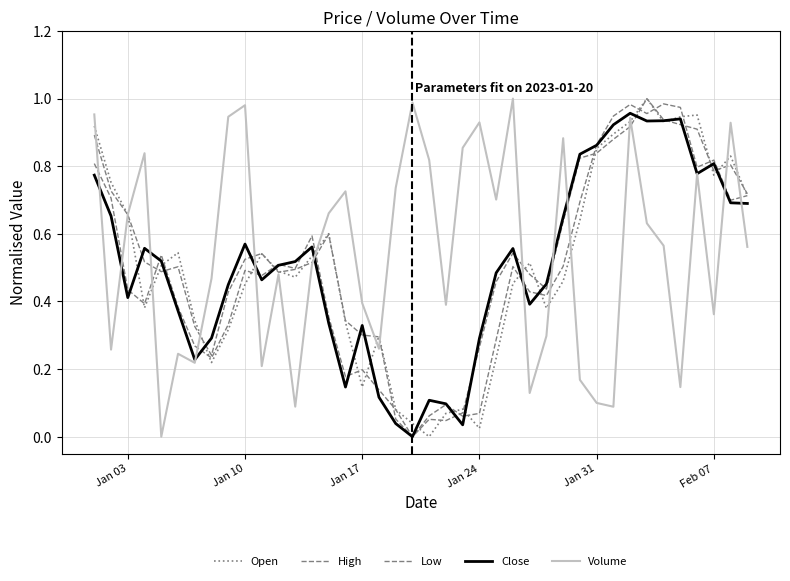

What is the average value of the Open series?

0.5